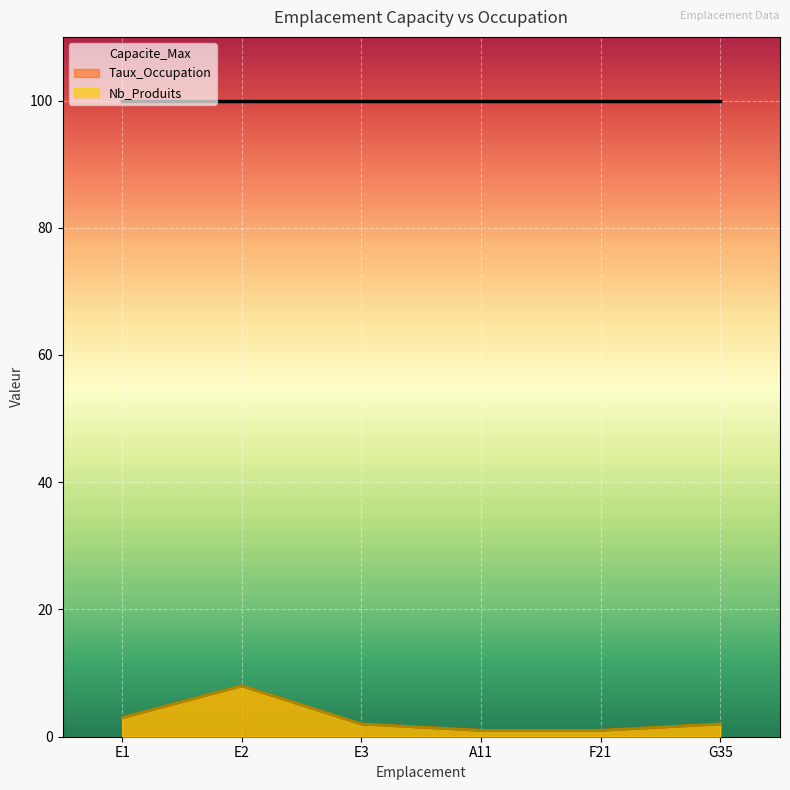

At which label does Nb_Produits first exceed 2?

E1